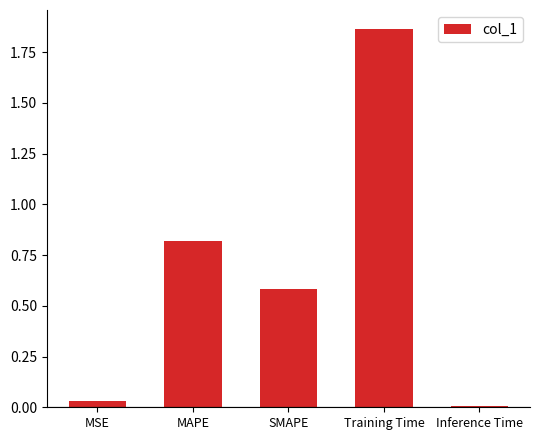

List the labels in order of value, largest first.

Training Time, MAPE, SMAPE, MSE, Inference Time